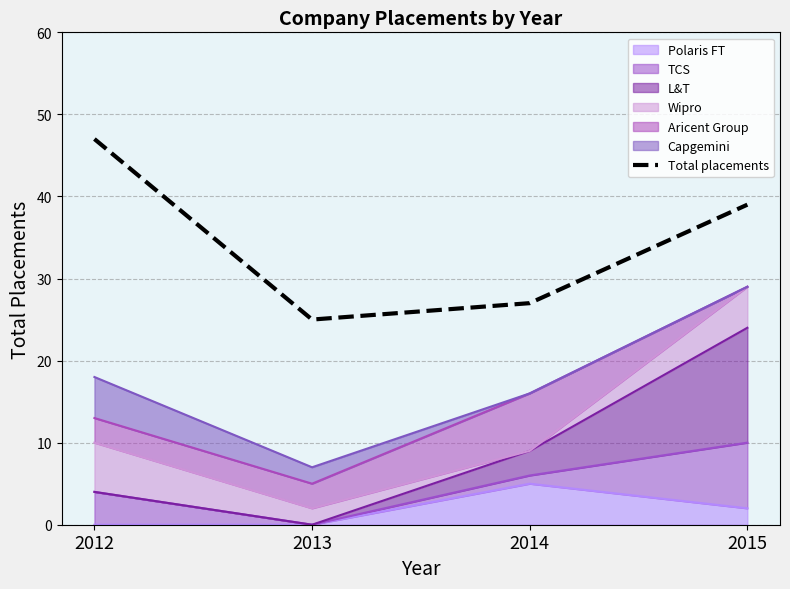

List the labels in order of value, smallest first.

2013, 2014, 2015, 2012